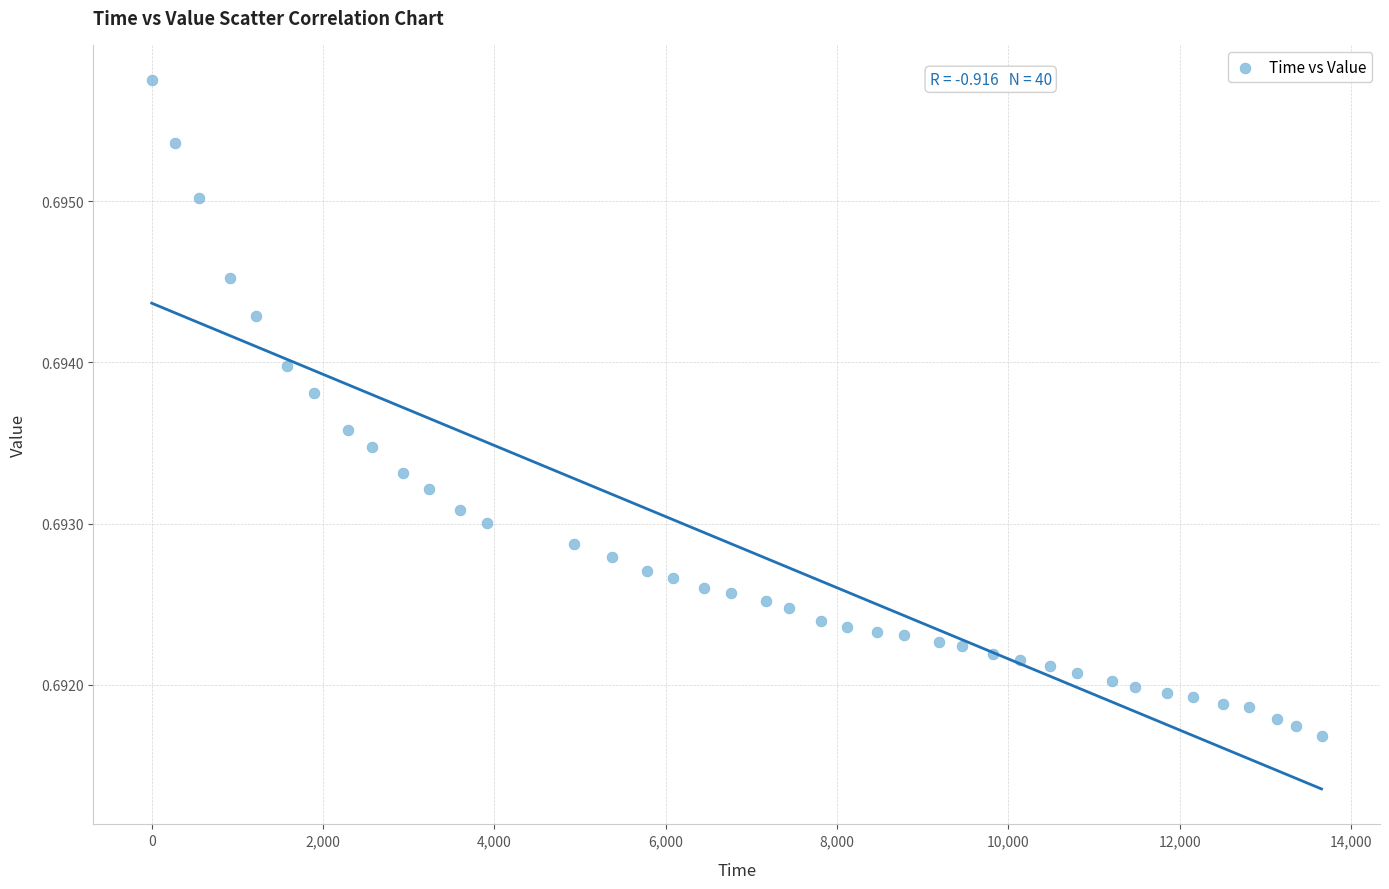

What is the range of X values (max minus min)?

13655.5